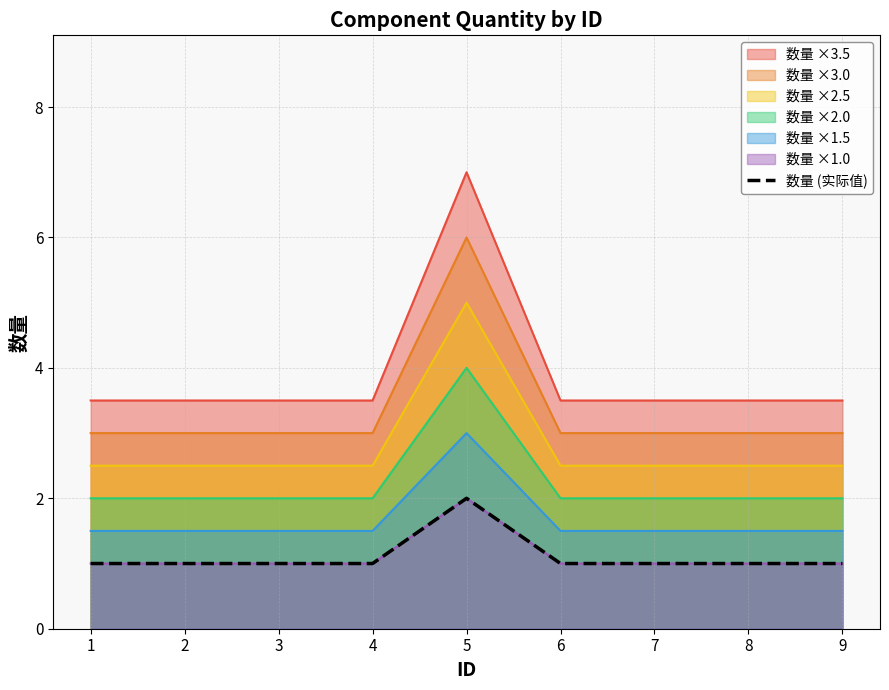

Where is the first local maximum?

5